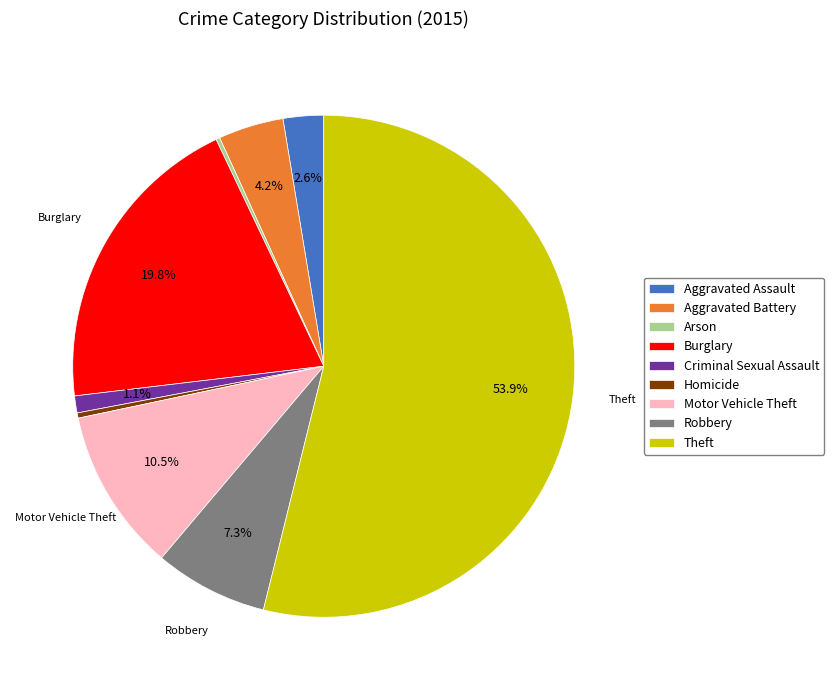

What is the largest slice in the pie chart?

Theft